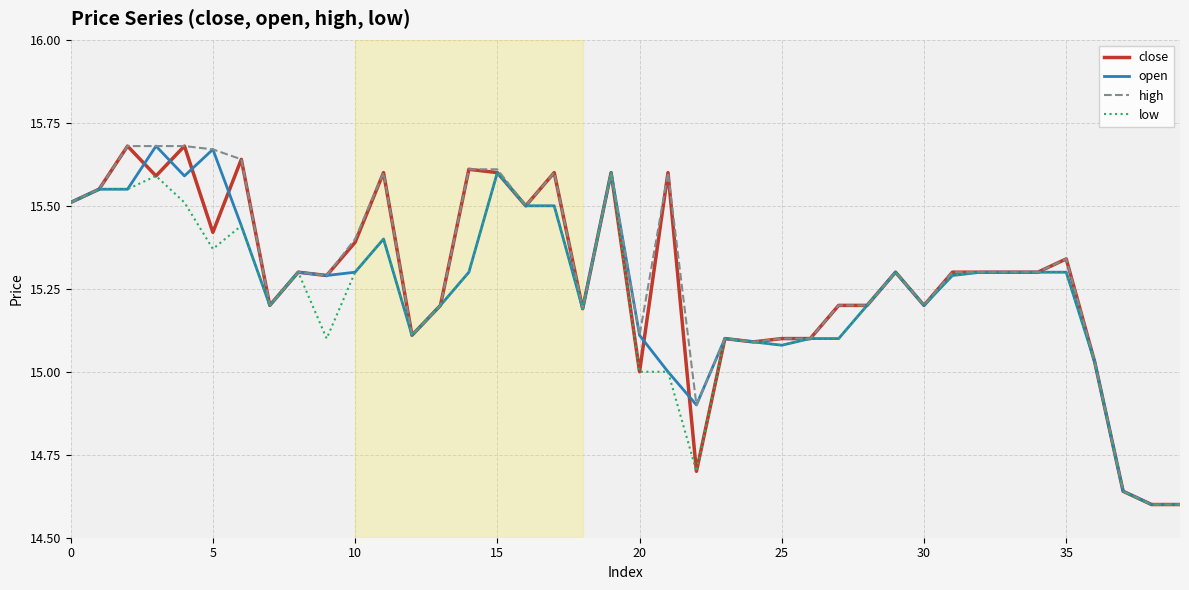

Does the chart have visible grid lines?

Yes